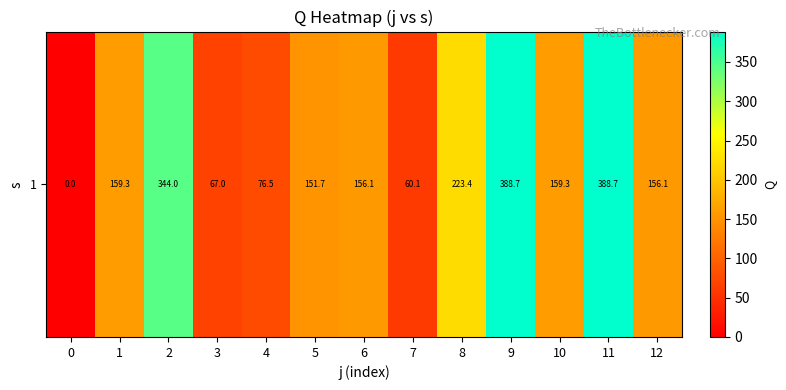

What is the difference between the second highest and minimum values?

388.7